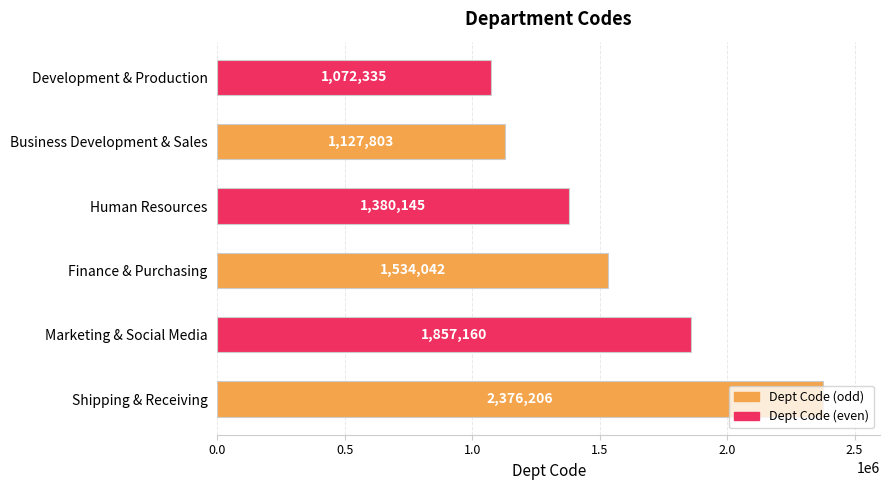

At which label is the value closest to 1724270?

Marketing & Social Media